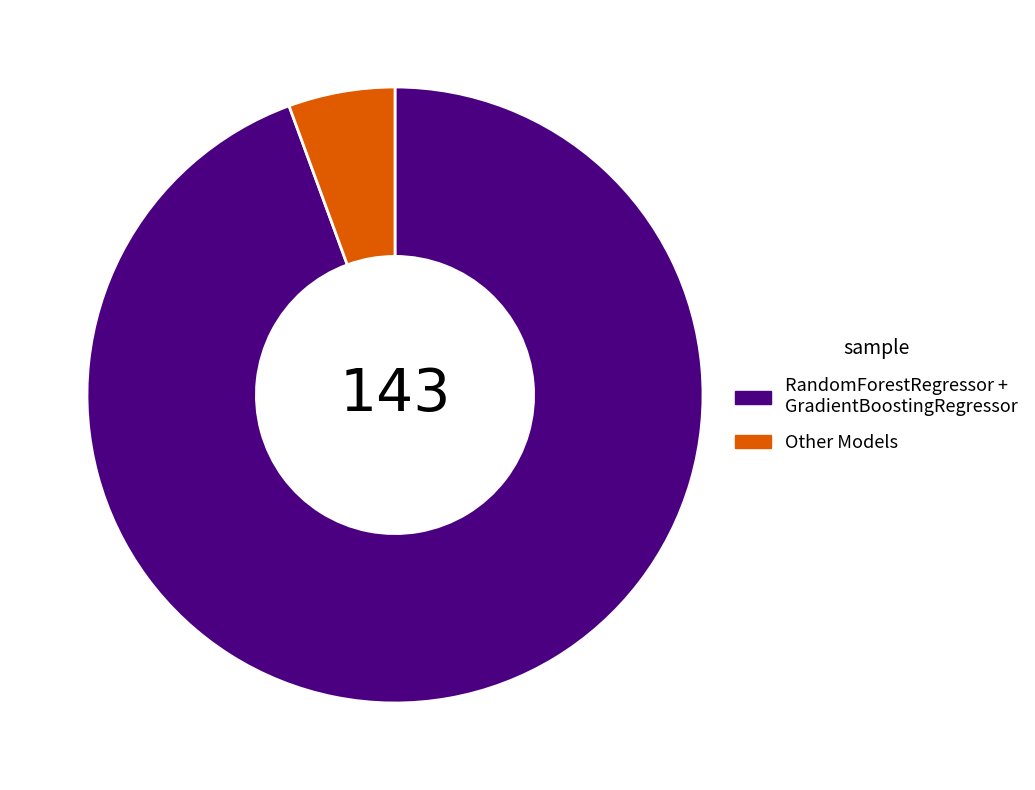

Is it true that RandomForestRegressor + GradientBoostingRegressor is 94% of the pie?

True